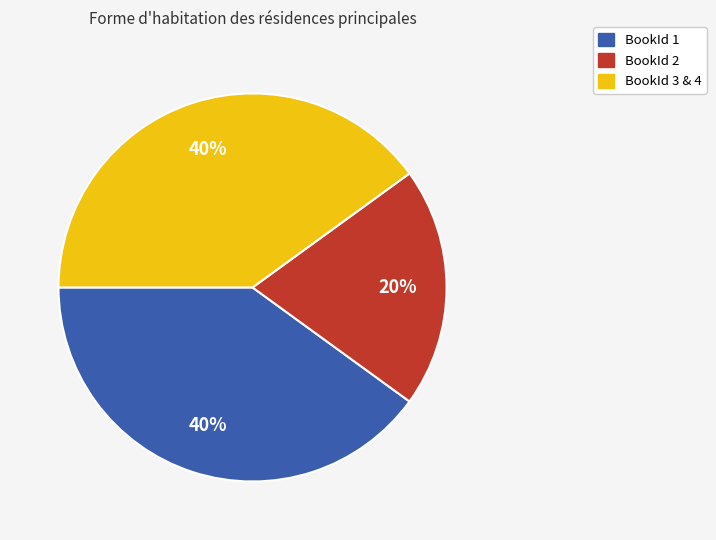

How many segments does this pie chart have?

3